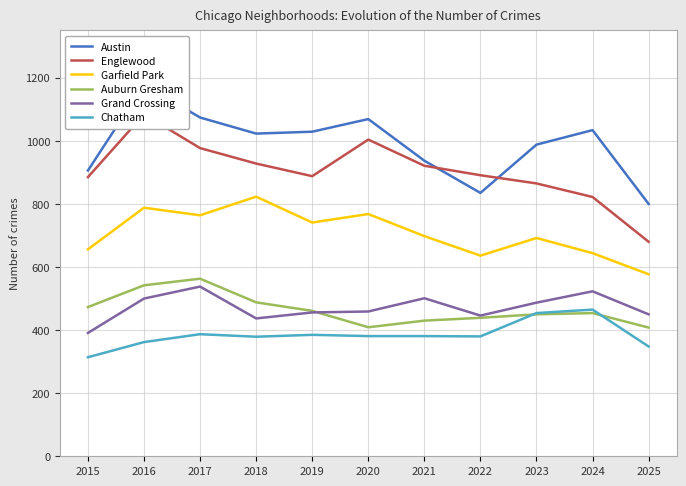

Reading left to right, transcribe all the data shown in this chart.

Austin: 2015=906	2016=1178	2017=1074	2018=1023	2019=1029	2020=1069	2021=937	2022=835	2023=988	2024=1034	2025=800
Englewood: 2015=885	2016=1084	2017=977	2018=928	2019=888	2020=1004	2021=921	2022=891	2023=865	2024=822	2025=680
Garfield Park: 2015=656	2016=788	2017=764	2018=823	2019=741	2020=768	2021=698	2022=636	2023=692	2024=644	2025=577
Auburn Gresham: 2015=473	2016=542	2017=563	2018=488	2019=461	2020=409	2021=430	2022=439	2023=450	2024=454	2025=408
Grand Crossing: 2015=391	2016=500	2017=538	2018=437	2019=456	2020=459	2021=501	2022=446	2023=487	2024=523	2025=450
Chatham: 2015=314	2016=362	2017=387	2018=379	2019=385	2020=381	2021=381	2022=380	2023=454	2024=465	2025=348